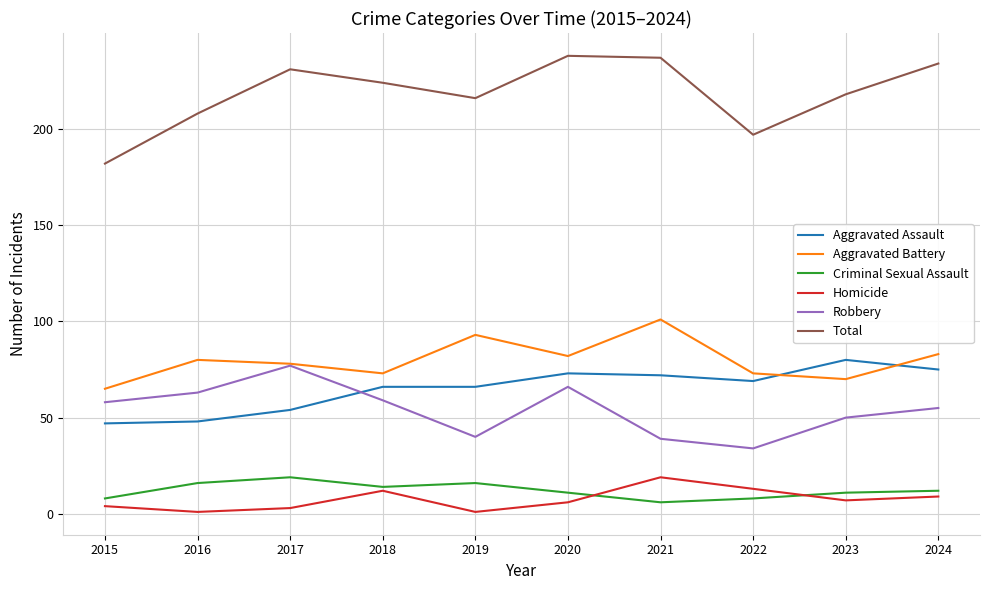

Read the Aggravated Assault value at 2022.

69